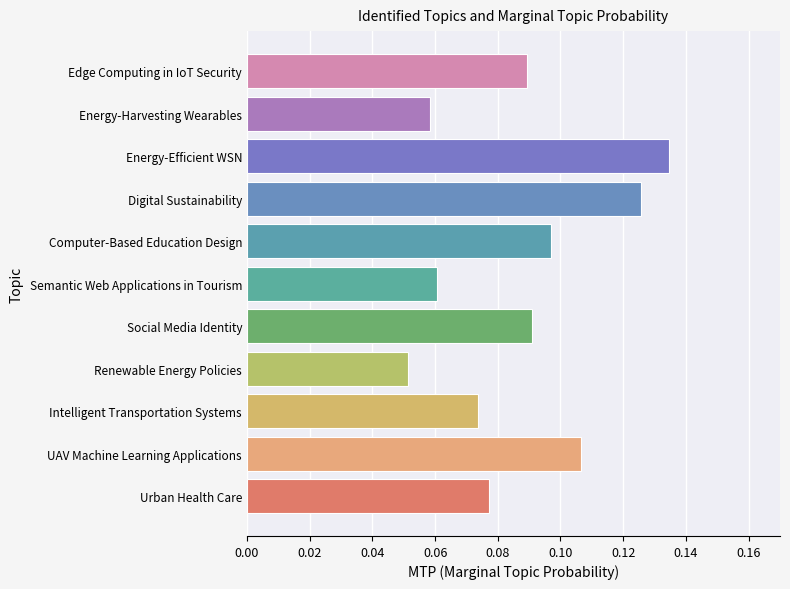

Which category has the highest value across all series?

Energy-Efficient WSN